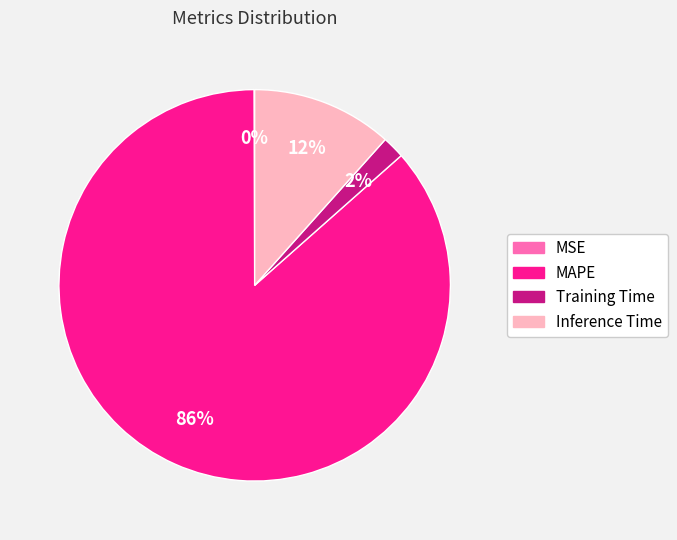

To the nearest percent, what is the difference between the largest and smallest slice percentages?

86%